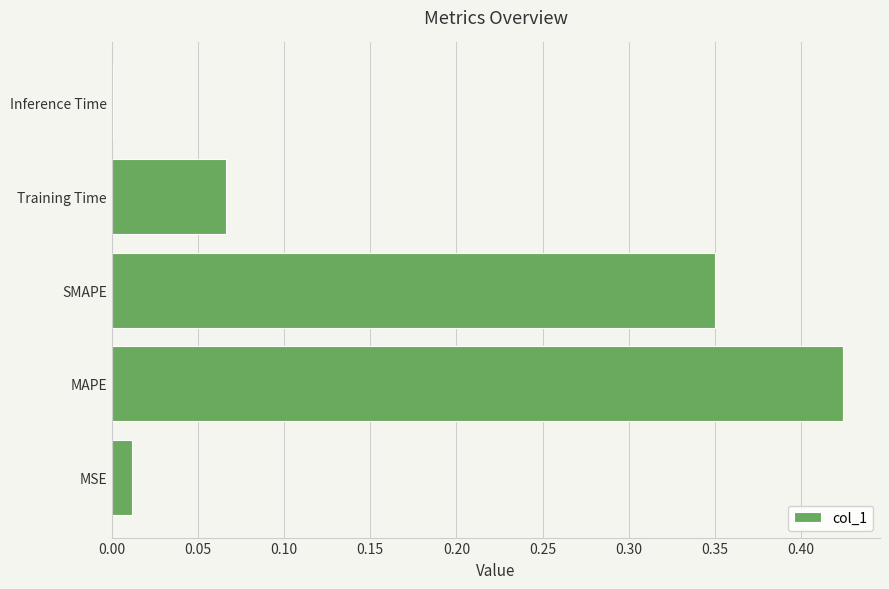

Which label corresponds to the largest value in the chart?

MAPE